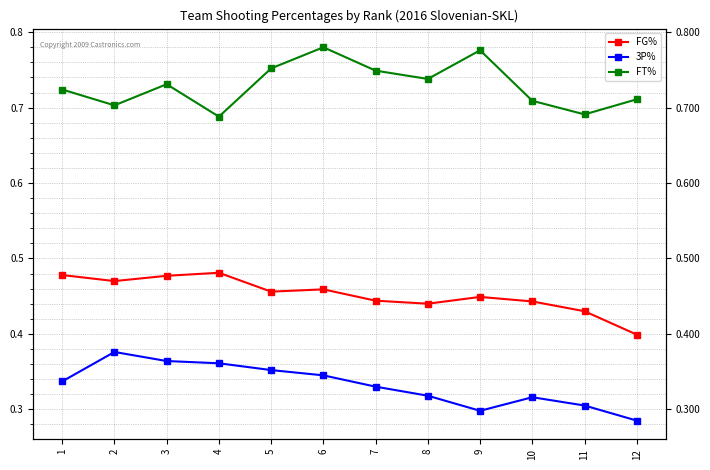

List the labels in order of 3P% value, smallest first.

12, 9, 11, 10, 8, 7, 1, 6, 5, 4, 3, 2